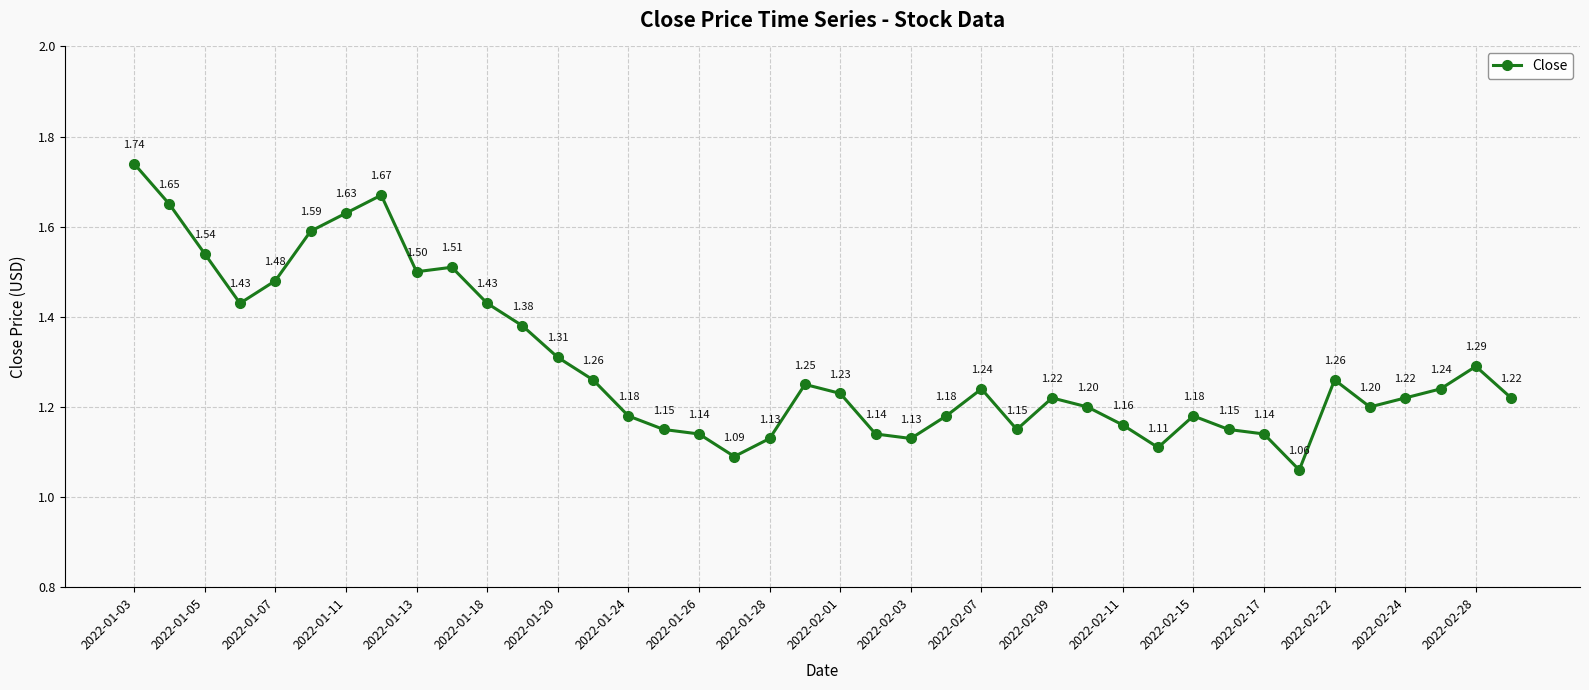

What is the difference between the maximum and minimum values?

0.7